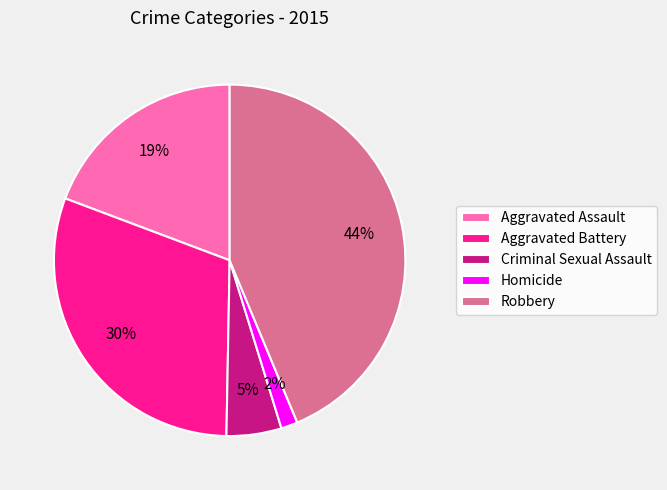

Rank the categories by value from highest to lowest.

Robbery, Aggravated Battery, Aggravated Assault, Criminal Sexual Assault, Homicide